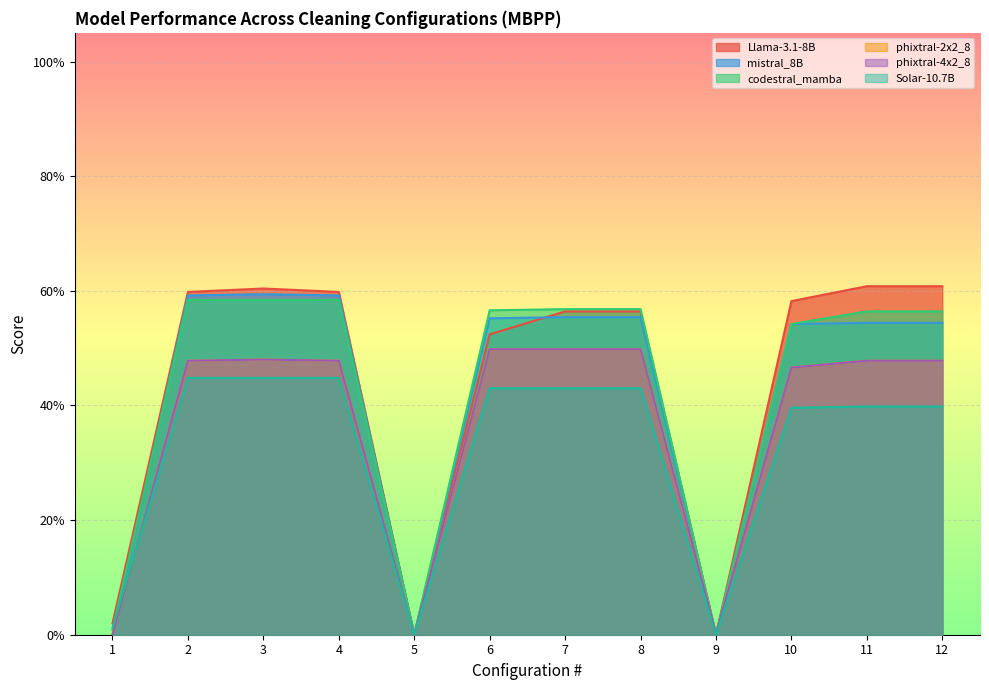

What is the maximum value for mistral_8B?

0.6